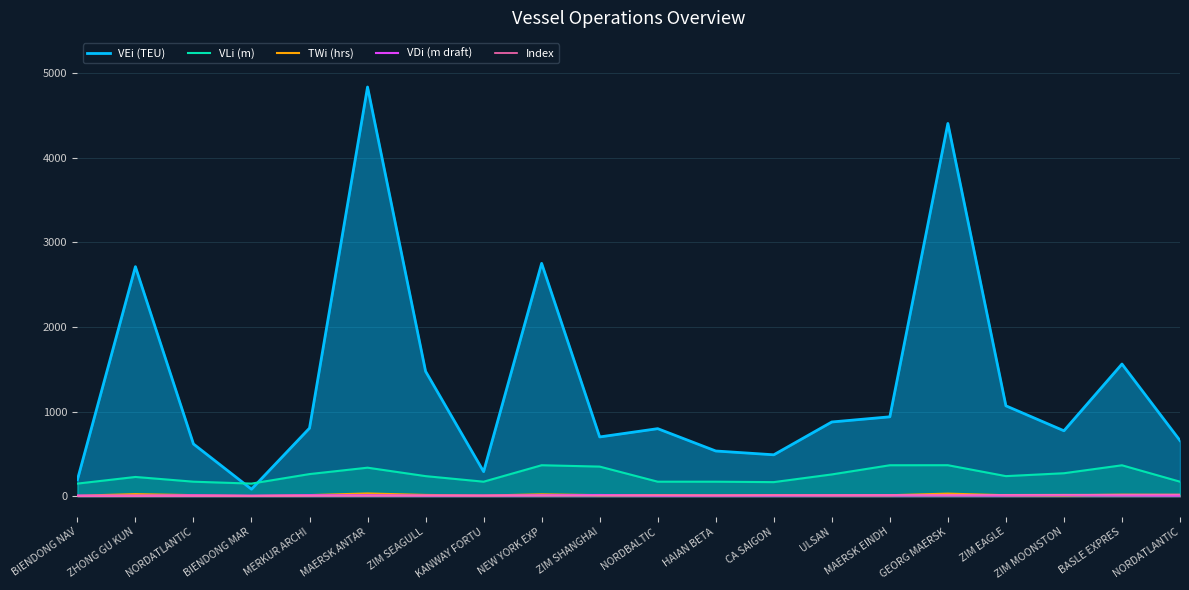

What is the total value across all series at MERKUR ARCHI?

1097.5